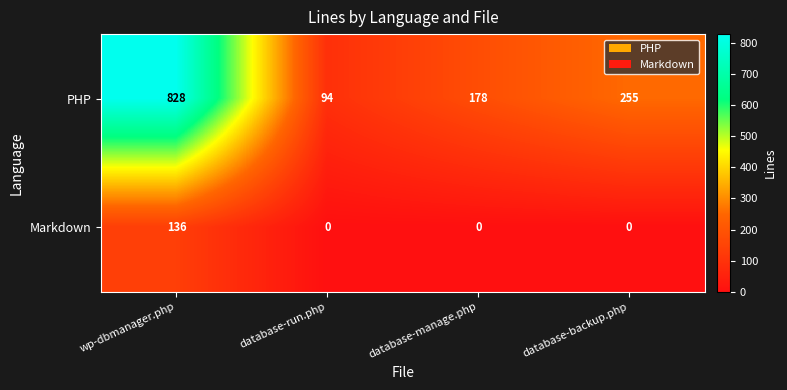

What is the difference between the maximum and second lowest values in the Markdown series?

136